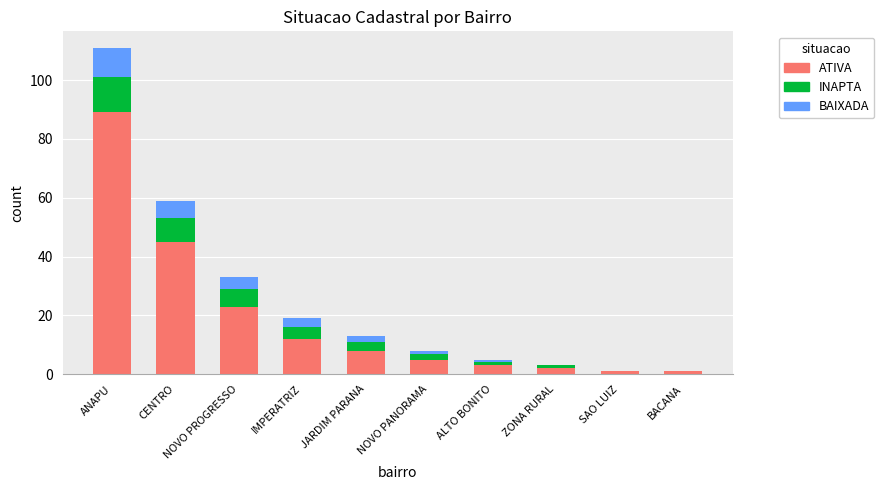

At which label does ATIVA reach its peak?

ANAPU